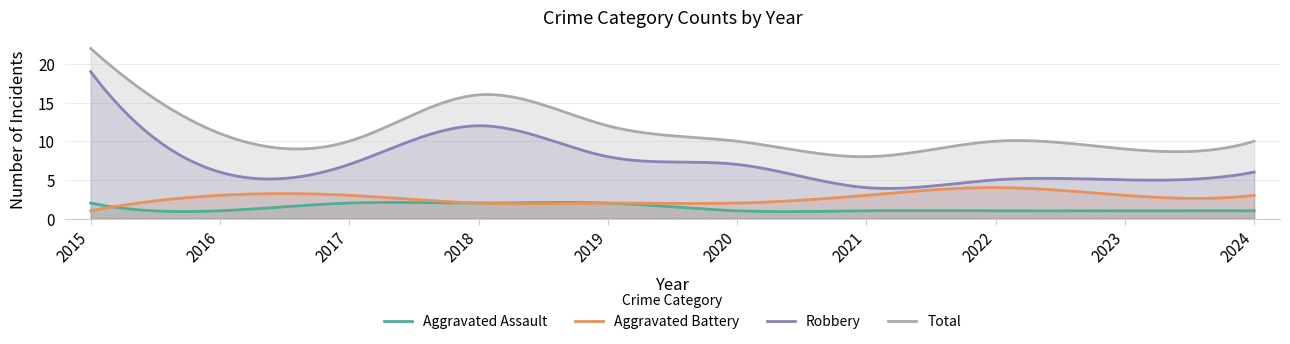

Is it true that Aggravated Assault equals 2 at 2015?

True